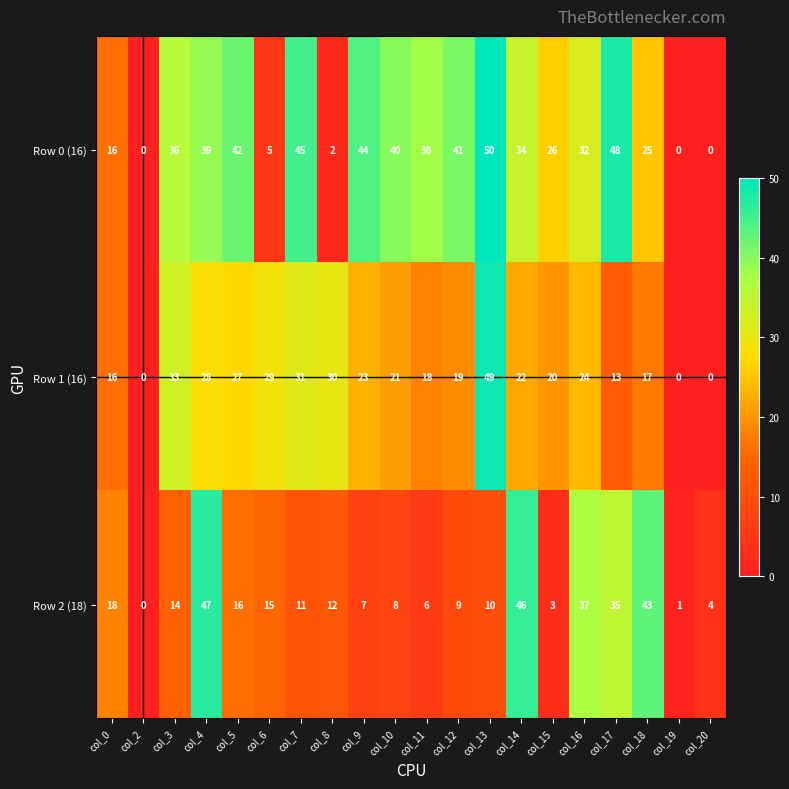

Which category has the lowest value in the Row 2 (18) series?

col_2